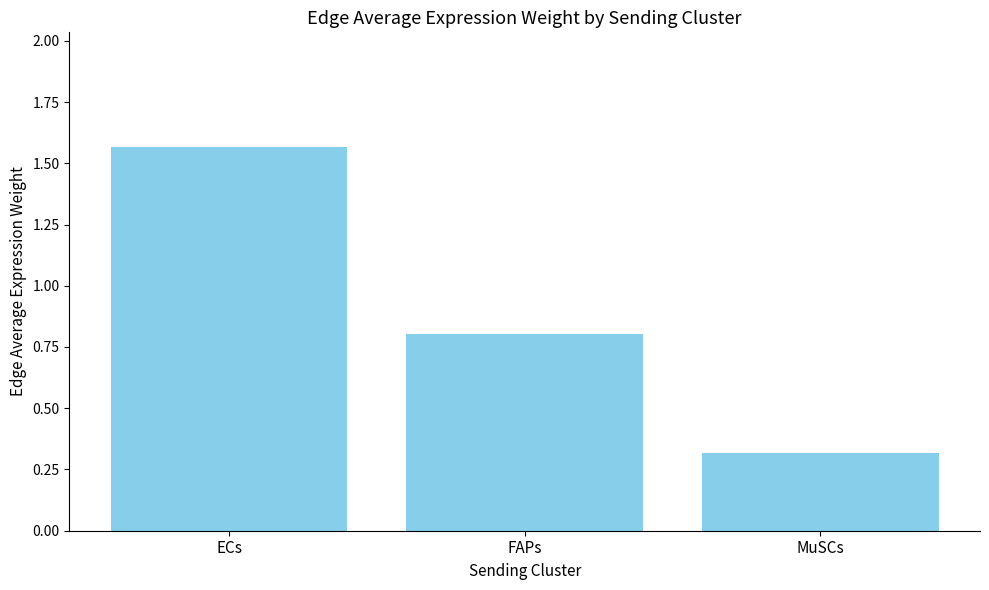

Are the bars horizontal?

No